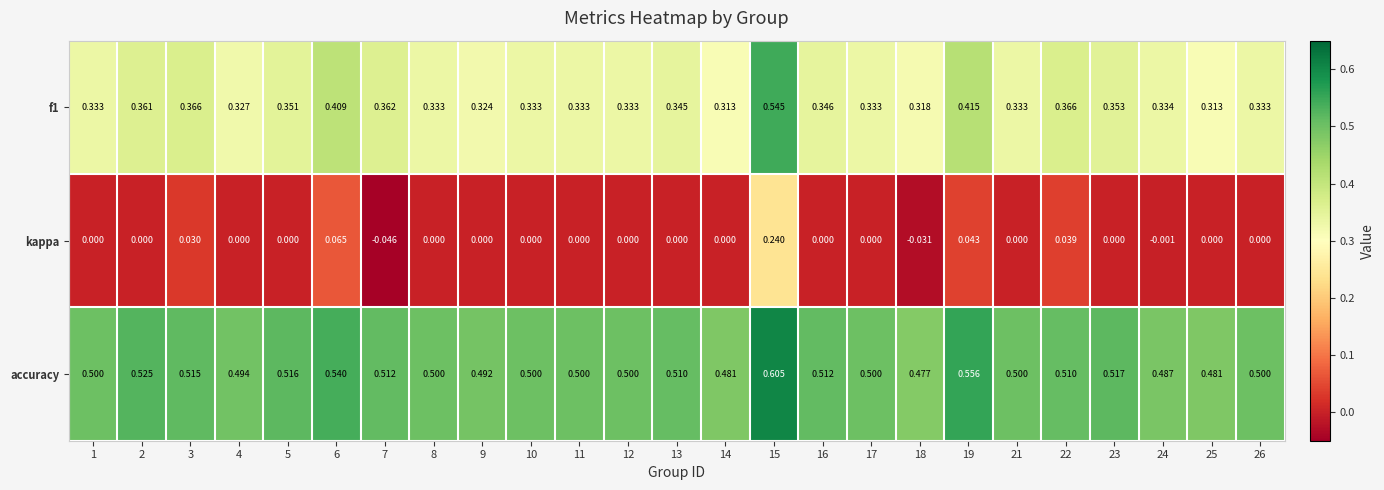

Which series has the largest total across all categories?

accuracy